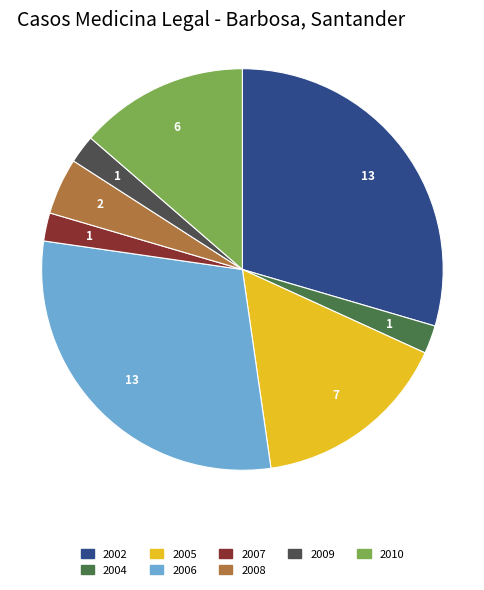

Does any single category account for the majority?

No